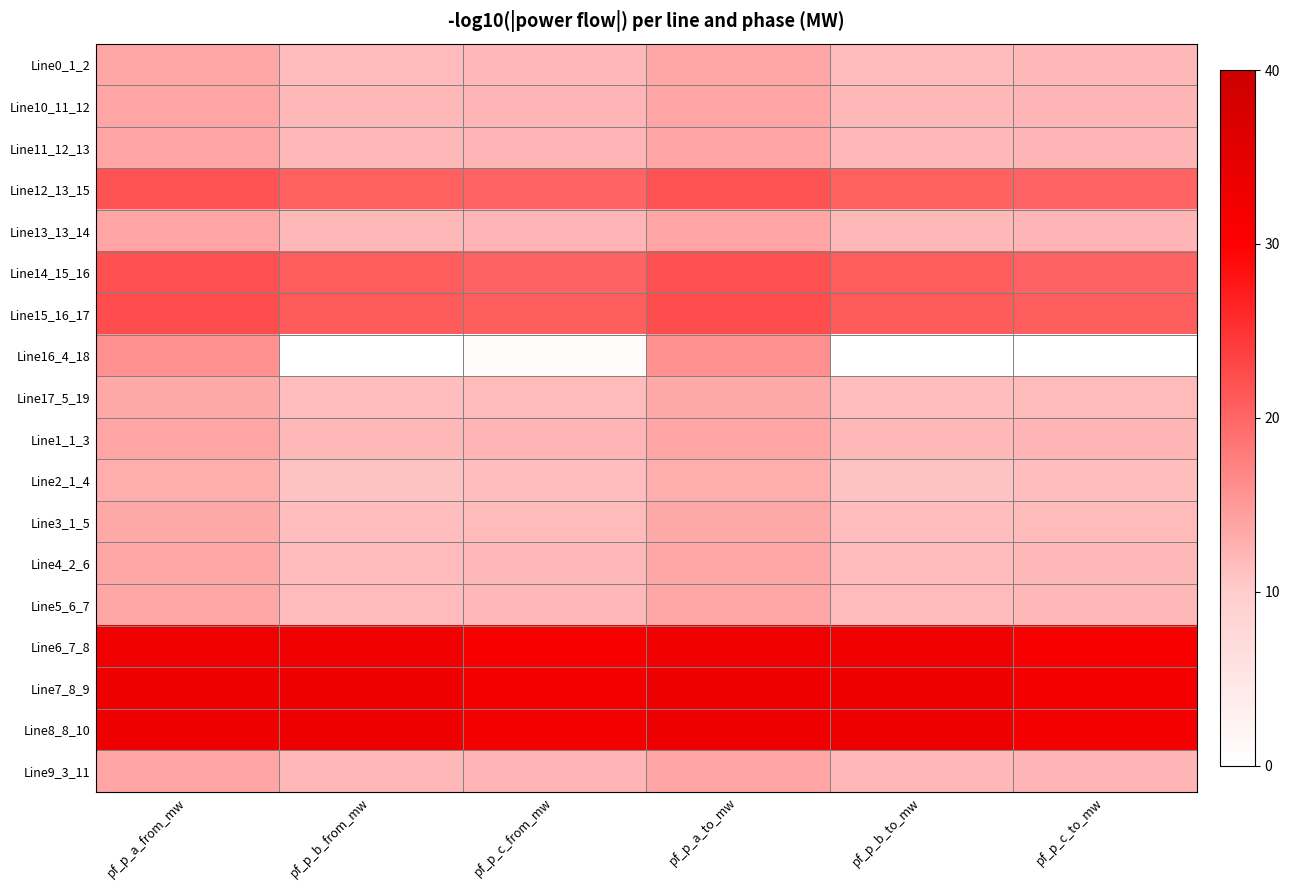

At how many categories does at least one series exceed 1?

6